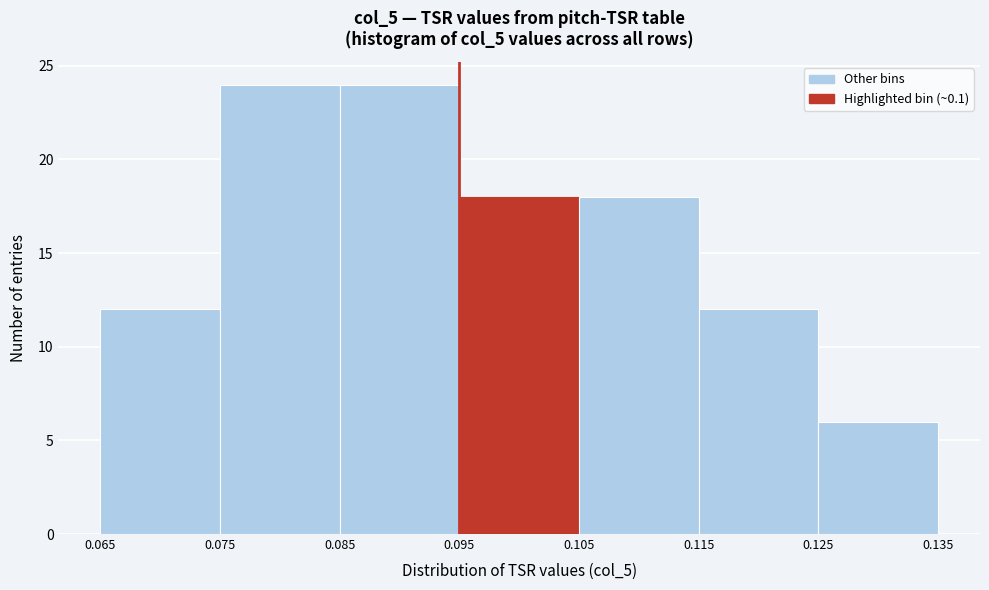

Reading left to right, transcribe this chart: for each bar, give the range it covers on the x-axis and its height. The values are not printed on the chart, so give them approximately, as read against the axis.

0.065 to 0.075: 12
0.075 to 0.085: 24
0.085 to 0.095: 24
0.095 to 0.105: 18
0.105 to 0.115: 18
0.115 to 0.125: 12
0.125 to 0.135: 6